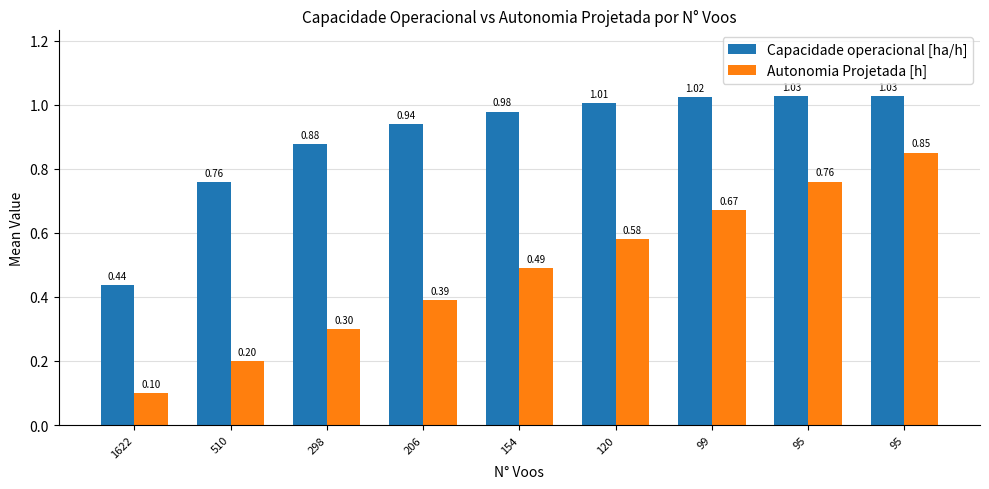

What is the maximum value shown in the chart?

1.0